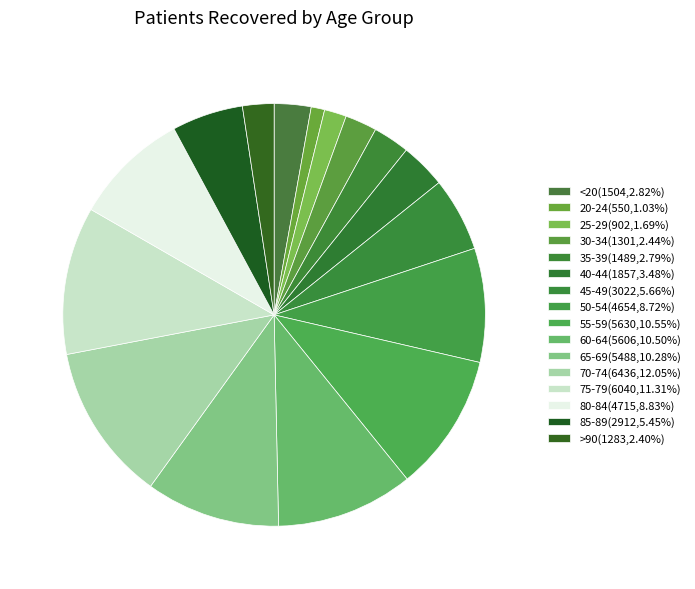

How many segments does this pie chart have?

16